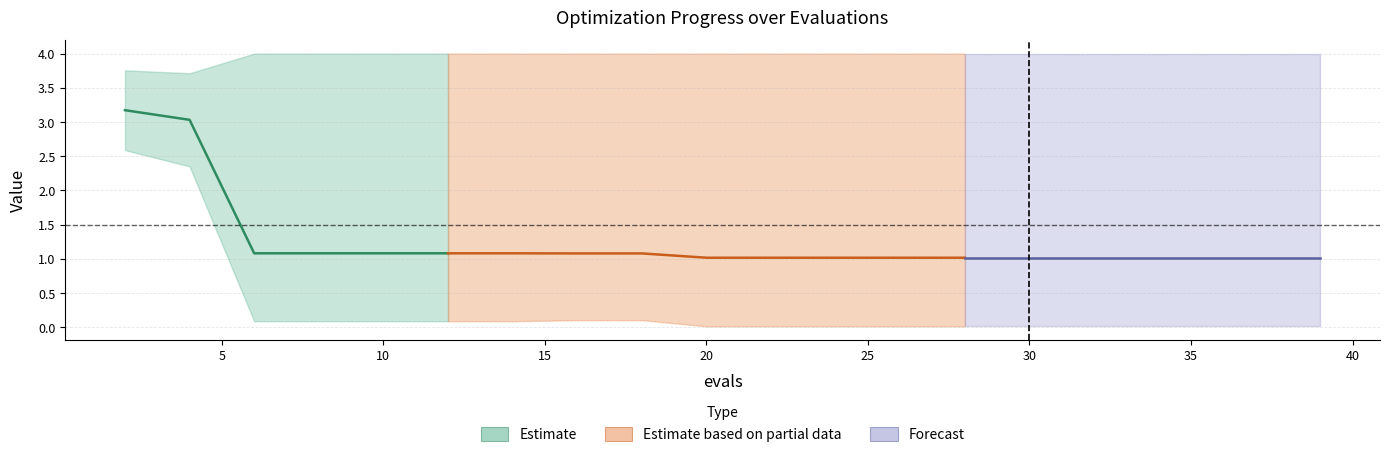

Reading left to right, extract all data points from this chart.

mean: 3.2	3.0	1.1	1.1	1.1	1.1	1.1	1.1	1.1	1.0	1.0	1.0	1.0	1.0	1.0	1.0	1.0	1.0	1.0	1.0
best: 2.6	2.4	0.1	0.1	0.1	0.1	0.1	0.1	0.1	0.0	0.0	0.0	0.0	0.0	0.0	0.0	0.0	0.0	0.0	0.0
worst: 3.8	3.7	4.0	4.0	4.0	4.0	4.0	4.0	4.0	4.0	4.0	4.0	4.0	4.0	4.0	4.0	4.0	4.0	4.0	4.0